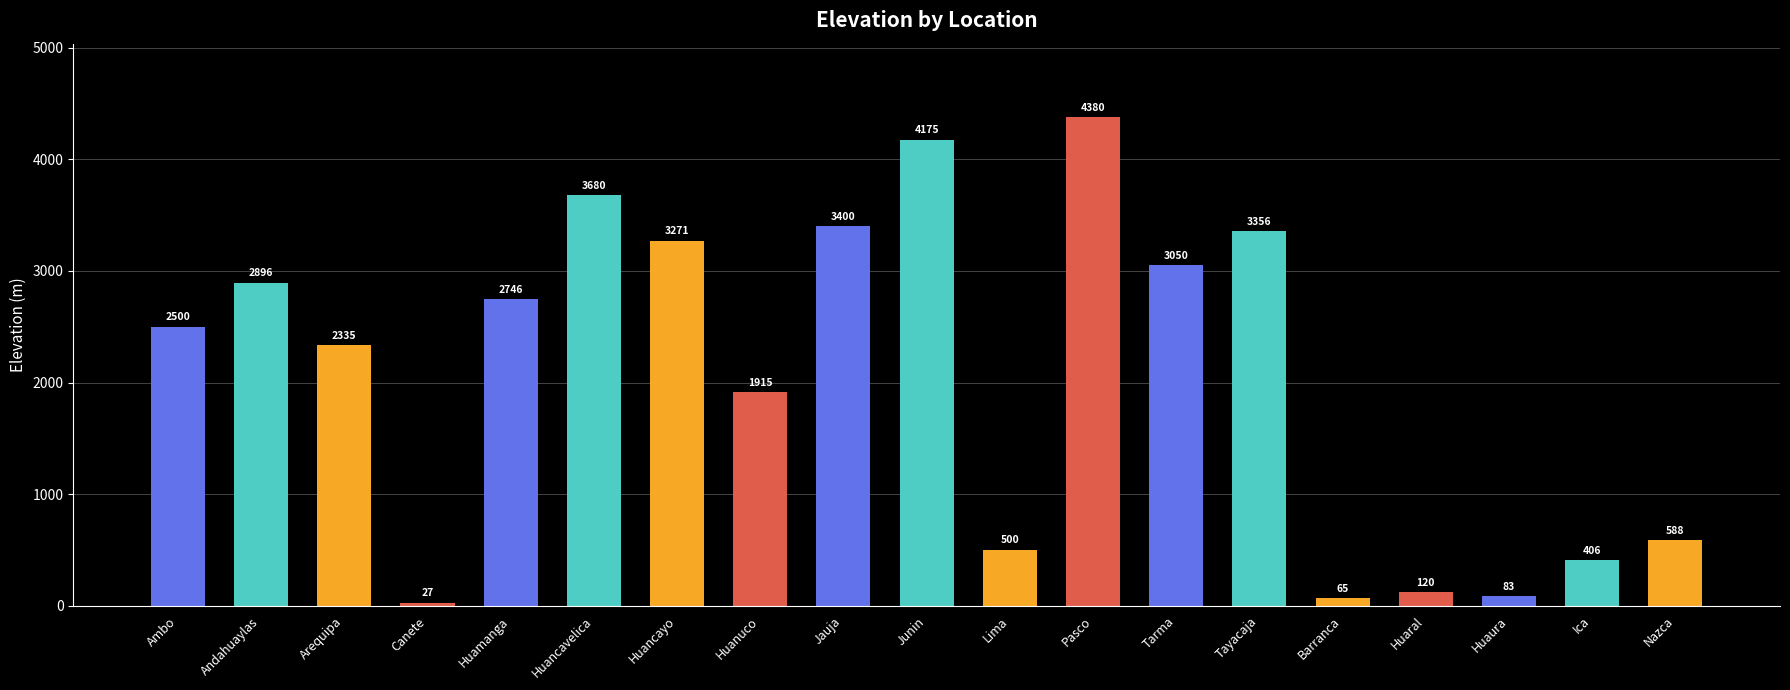

Approximately how many times larger is the value at Andahuaylas compared to Tarma?

0.9